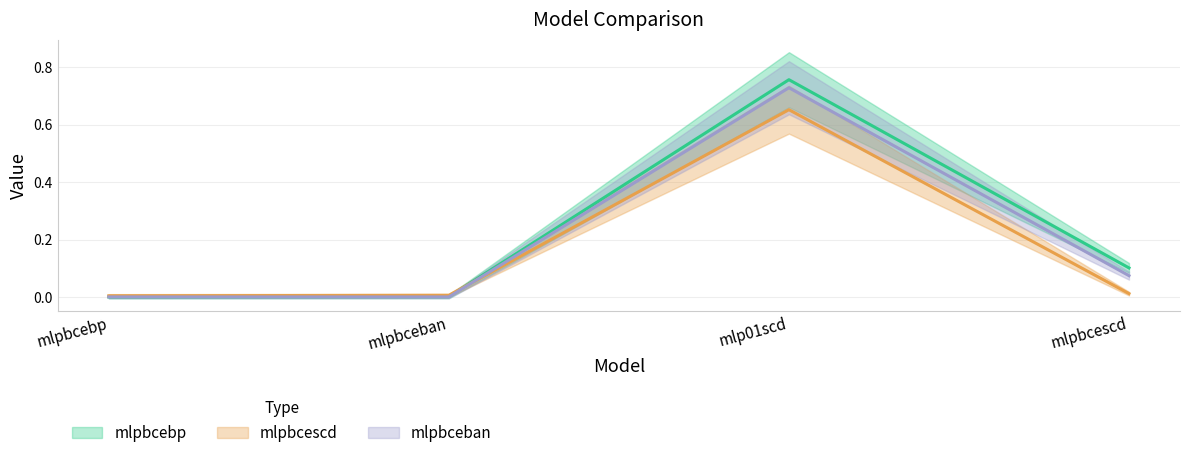

The value of mlpbcebp at mlpbcebp is 0.0. True or false?

False